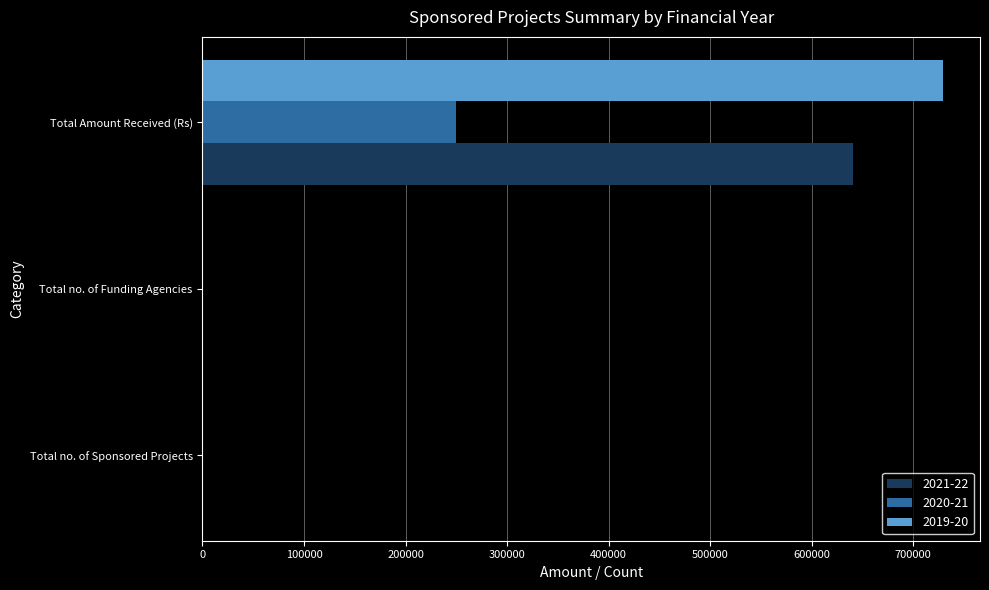

At which label does 2020-21 reach its peak?

Total Amount Received (Rs)